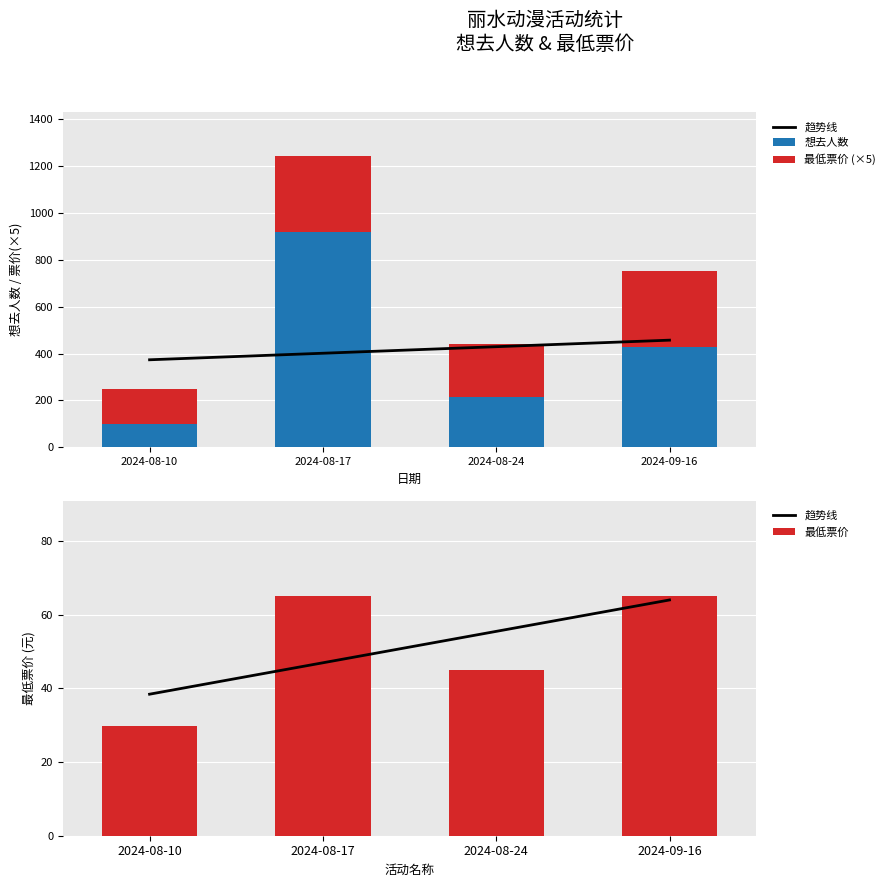

What are all the series names shown in the legend?

趋势线, 想去人数, 最低票价 (×5), 最低票价